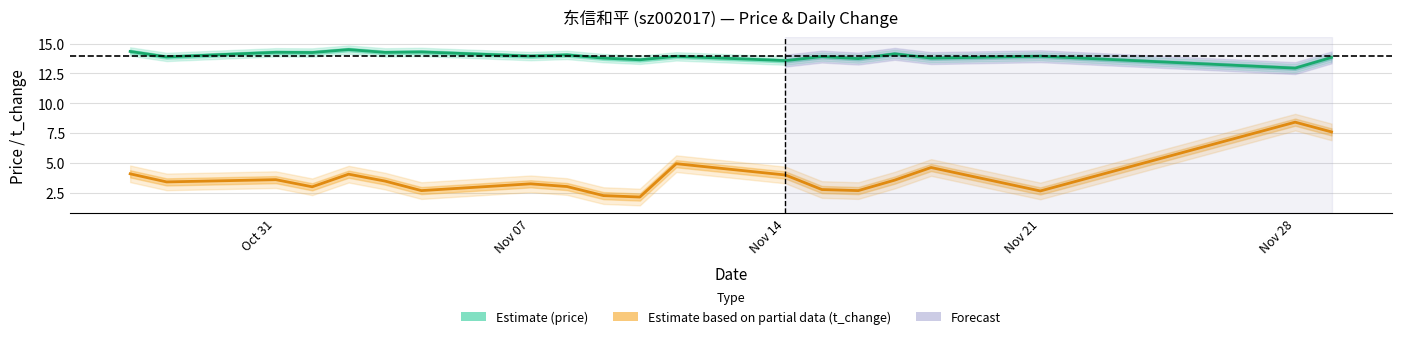

The Estimate (price) series shows 20.1 at Nov 21. True or false?

False